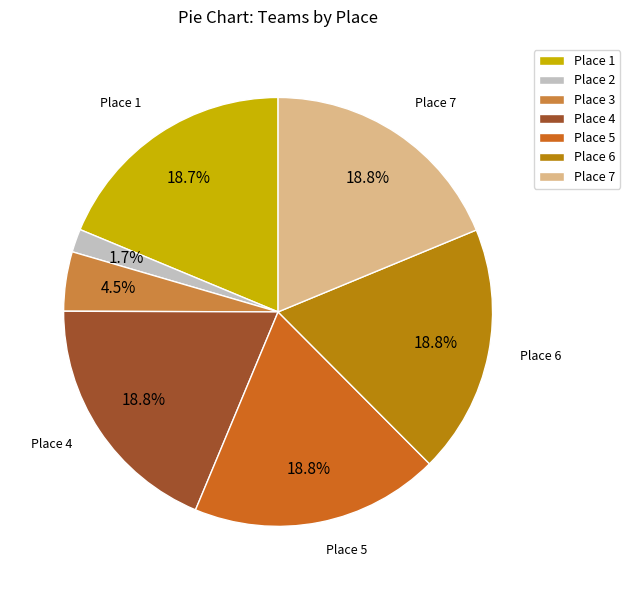

Is the sum of Place 6 and Place 3 greater than half?

No